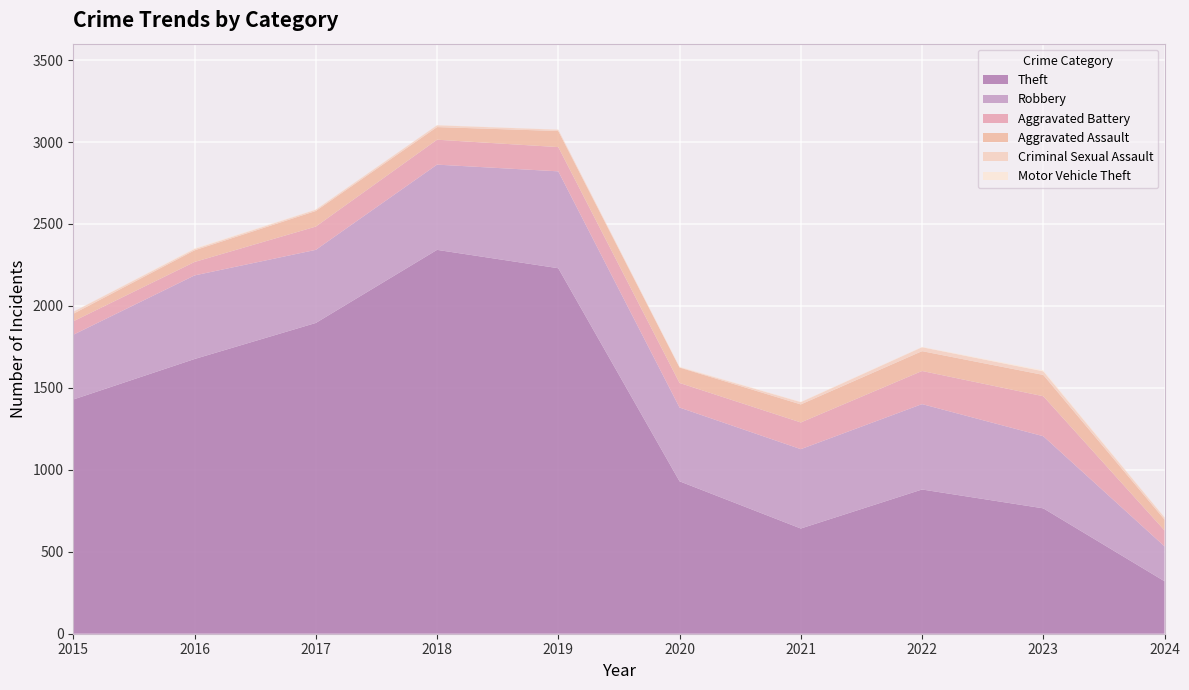

Reading left to right, extract all data points from this chart.

Theft: 2015=1429	2016=1676	2017=1896	2018=2342	2019=2230	2020=930	2021=642	2022=880	2023=765	2024=320
Robbery: 2015=395	2016=510	2017=446	2018=520	2019=591	2020=450	2021=484	2022=521	2023=440	2024=213
Aggravated Battery: 2015=82	2016=82	2017=142	2018=152	2019=148	2020=150	2021=163	2022=202	2023=244	2024=97
Aggravated Assault: 2015=46	2016=71	2017=95	2018=77	2019=98	2020=94	2021=110	2022=121	2023=130	2024=66
Criminal Sexual Assault: 2015=12	2016=8	2017=8	2018=11	2019=8	2020=3	2021=14	2022=24	2023=22	2024=13
Motor Vehicle Theft: 2015=1	2016=4	2017=2	2018=1	2019=1	2020=3	2021=2	2022=2	2023=6	2024=2